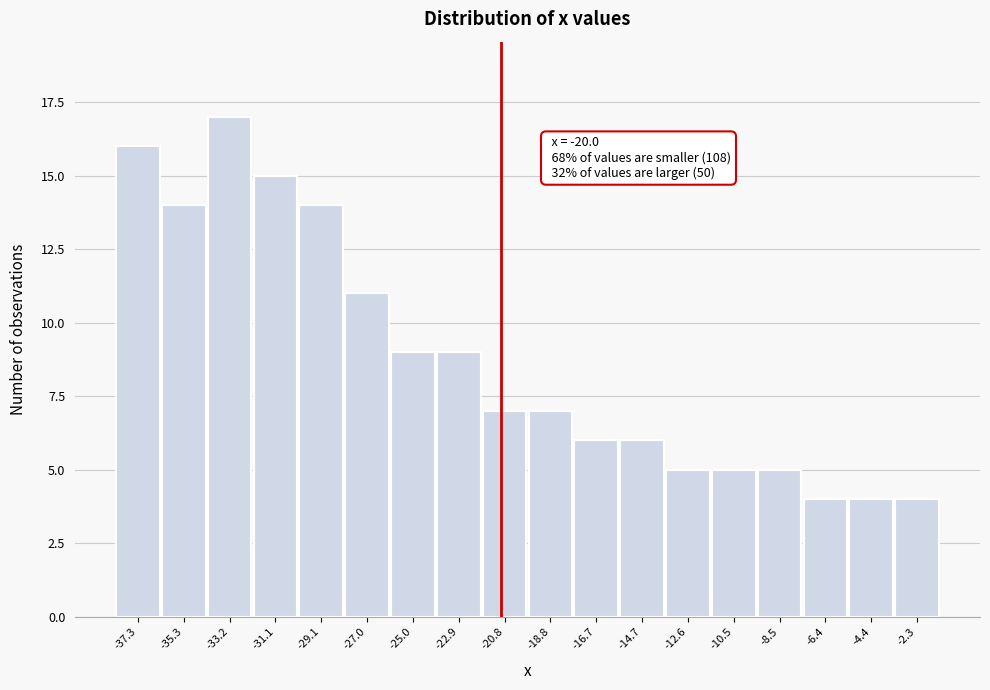

Reading left to right, what are all the values shown in this chart?

-37.3=16	-35.3=14	-33.2=17	-31.1=15	-29.1=14	-27.0=11	-25.0=9	-22.9=9	-20.8=7	-18.8=7	-16.7=6	-14.7=6	-12.6=5	-10.5=5	-8.5=5	-6.4=4	-4.4=4	-2.3=4